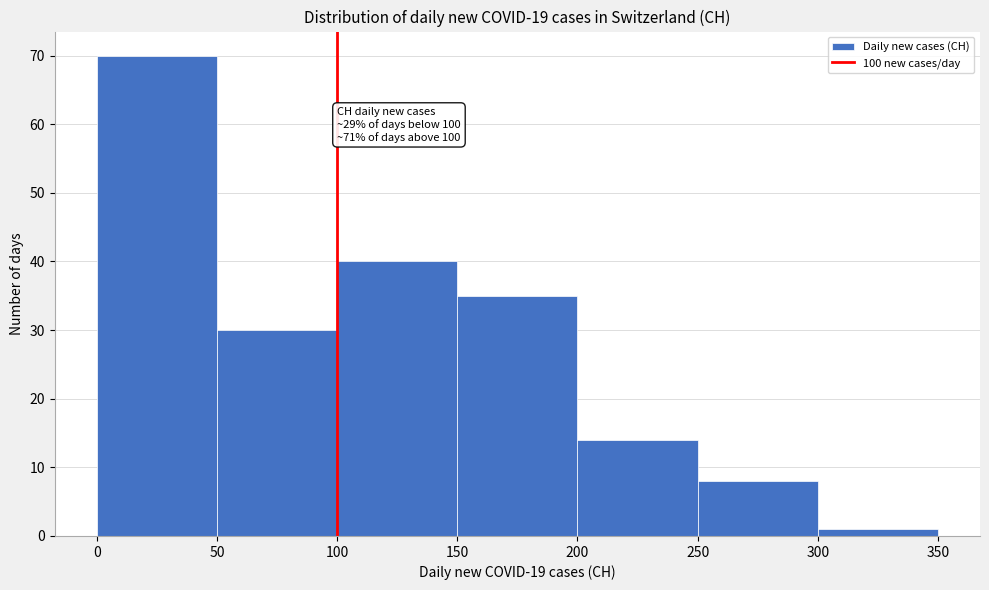

Which range on the x-axis has the tallest bar?

0 to 50